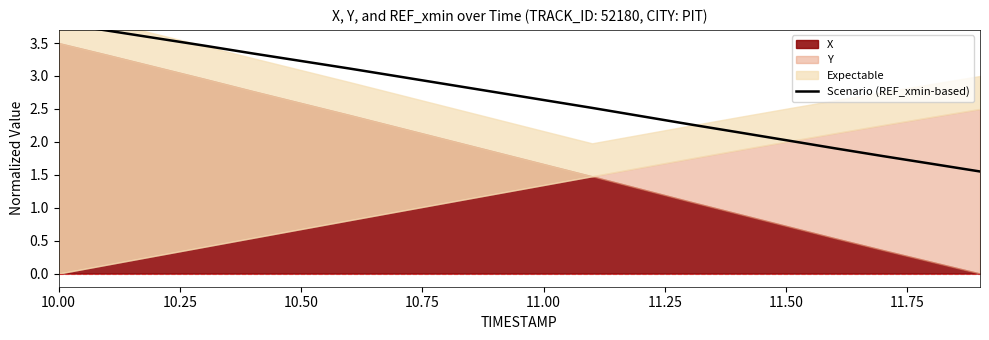

What is the sum of all values?

53.7